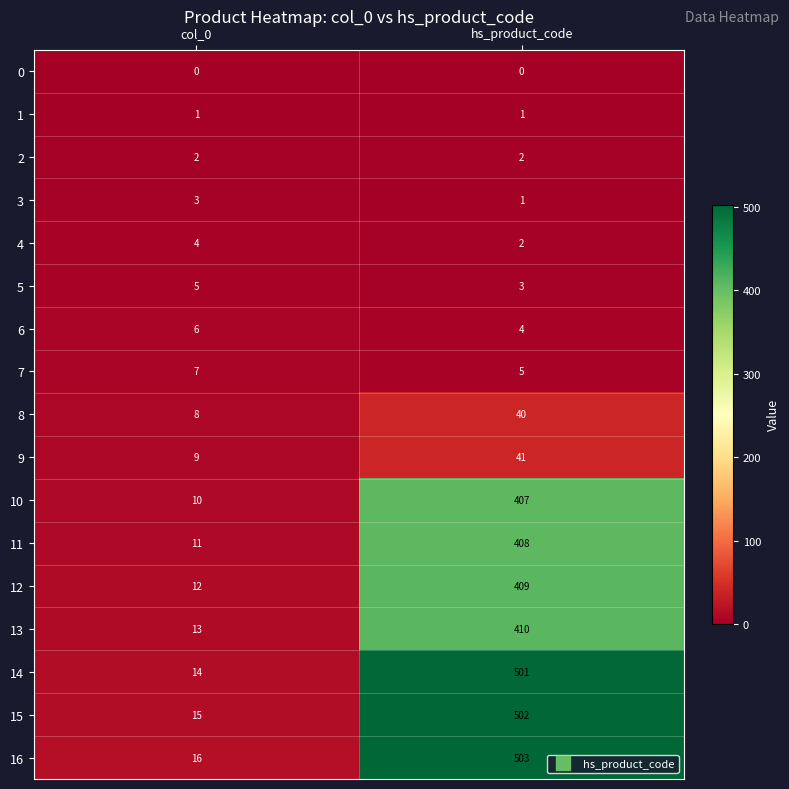

True or false: 7 has a value of 7 at col_0.

True